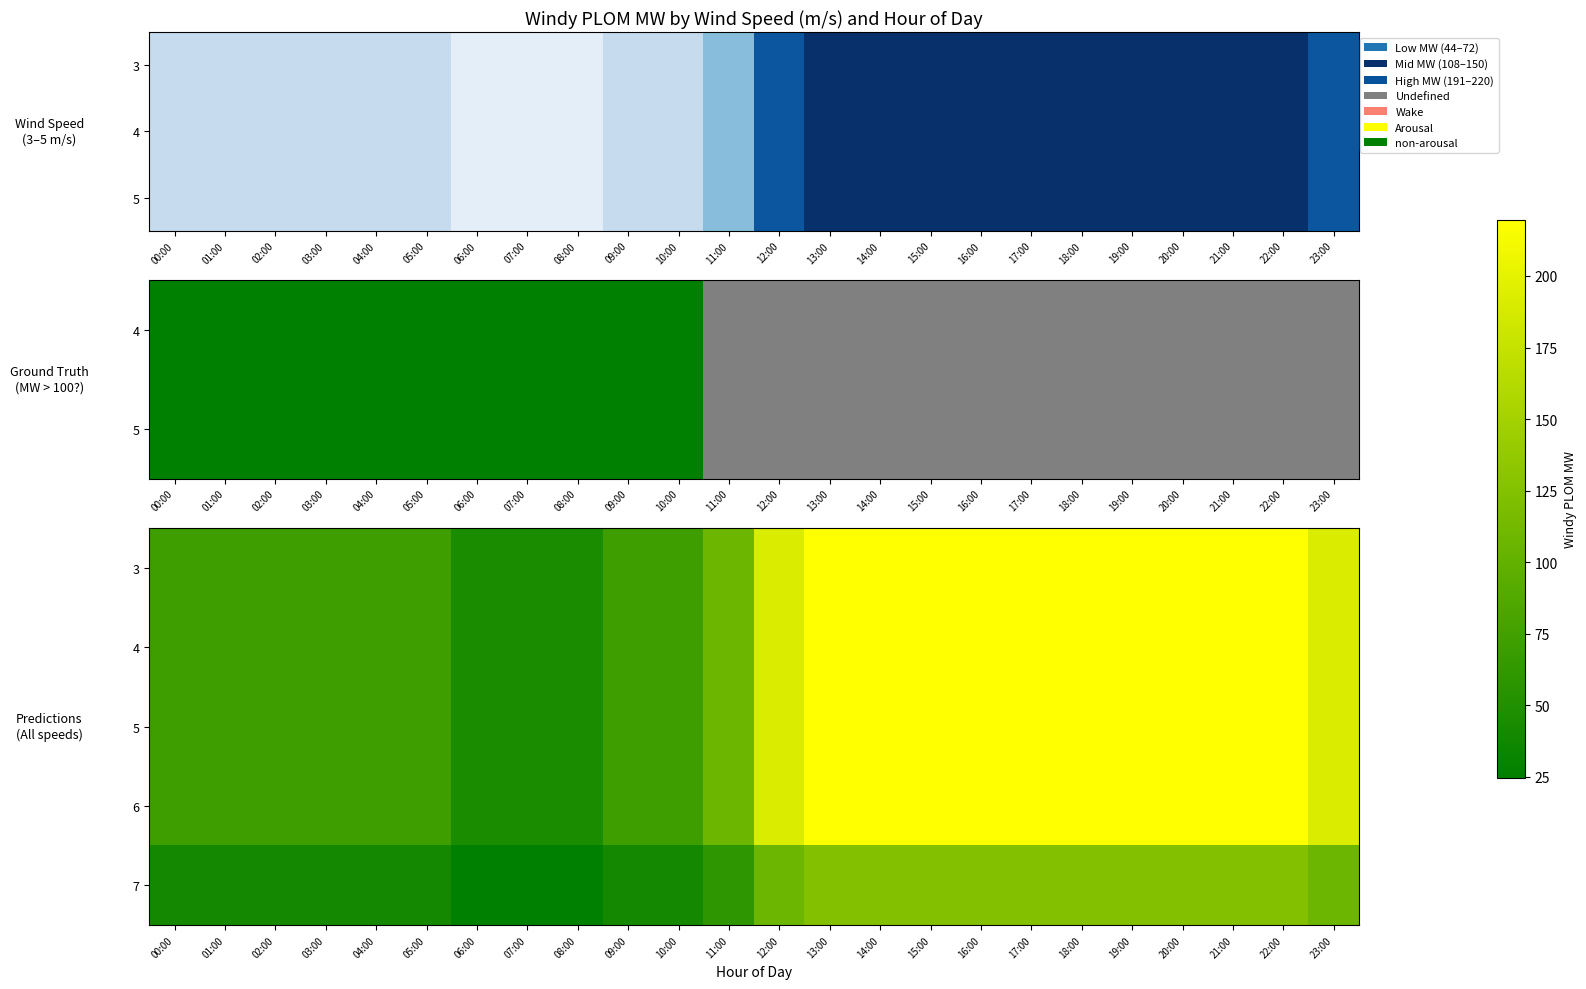

What is the total value across all series at 02:00?

327.2